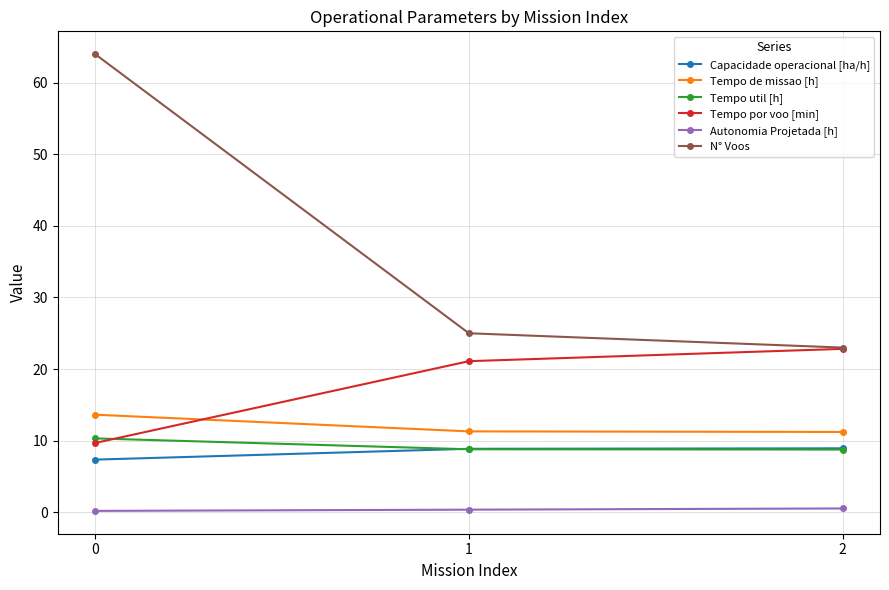

The value of Capacidade operacional [ha/h] at 2 is 8.9. True or false?

True